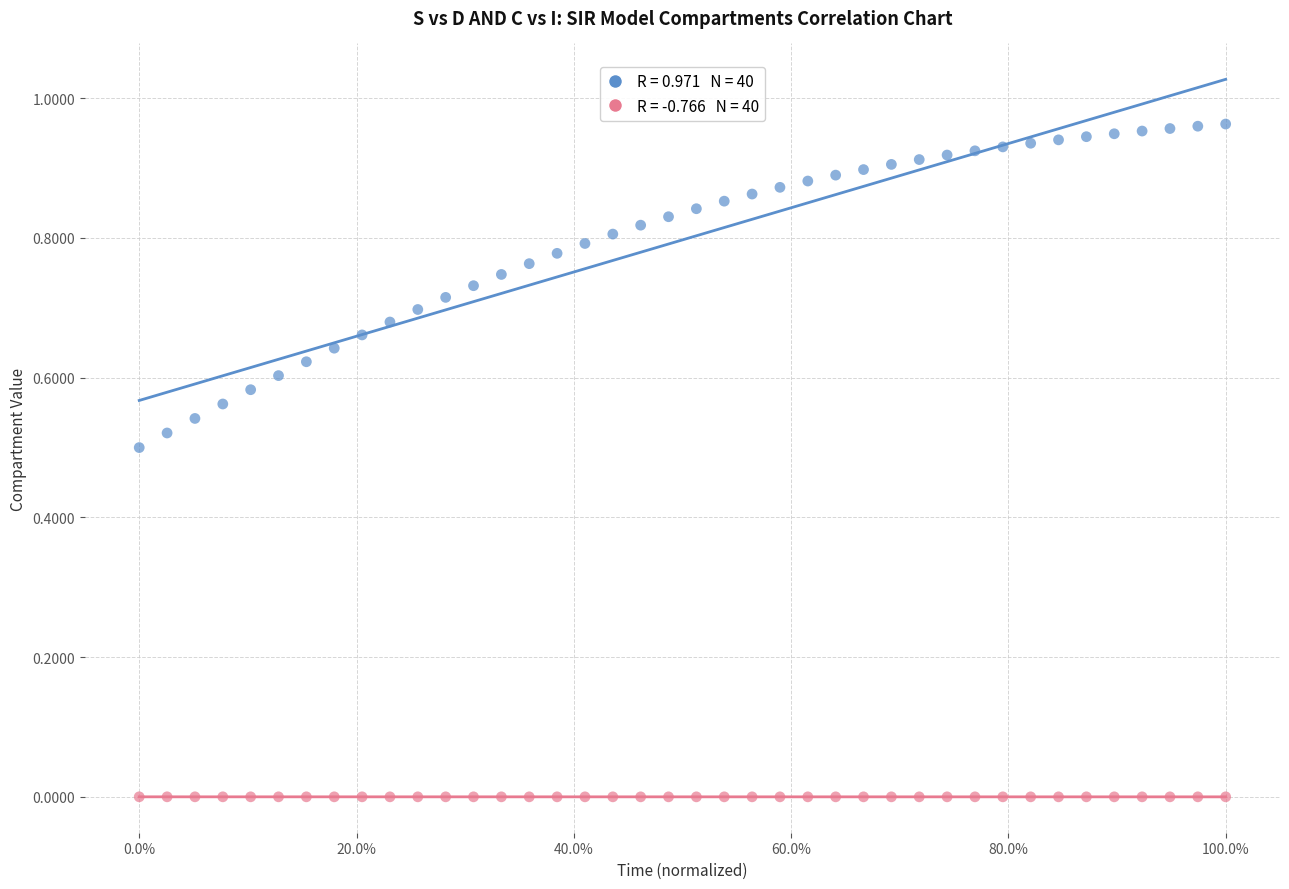

Count the number of points in this scatter plot.

80